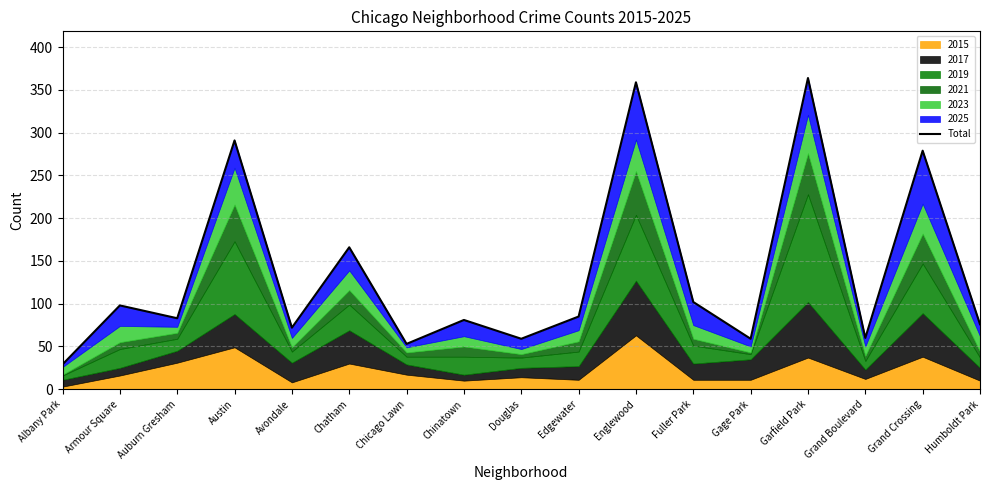

What is the label of the 16th point from the left?

Grand Crossing